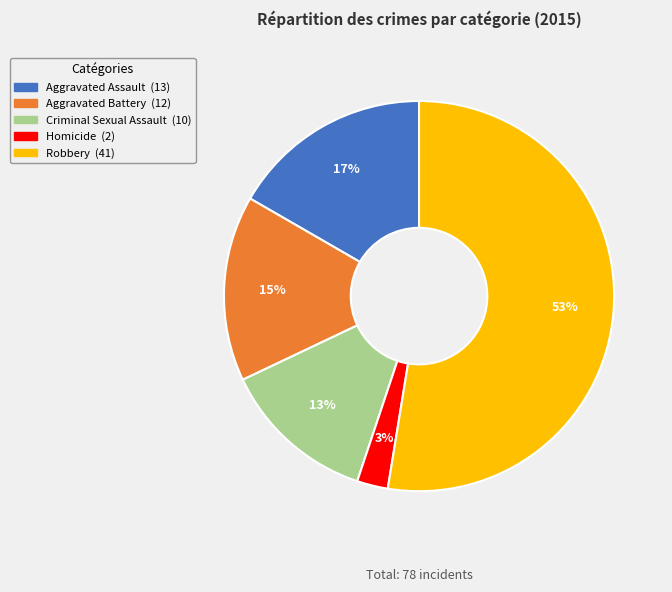

What is the smallest slice in the pie chart?

Homicide